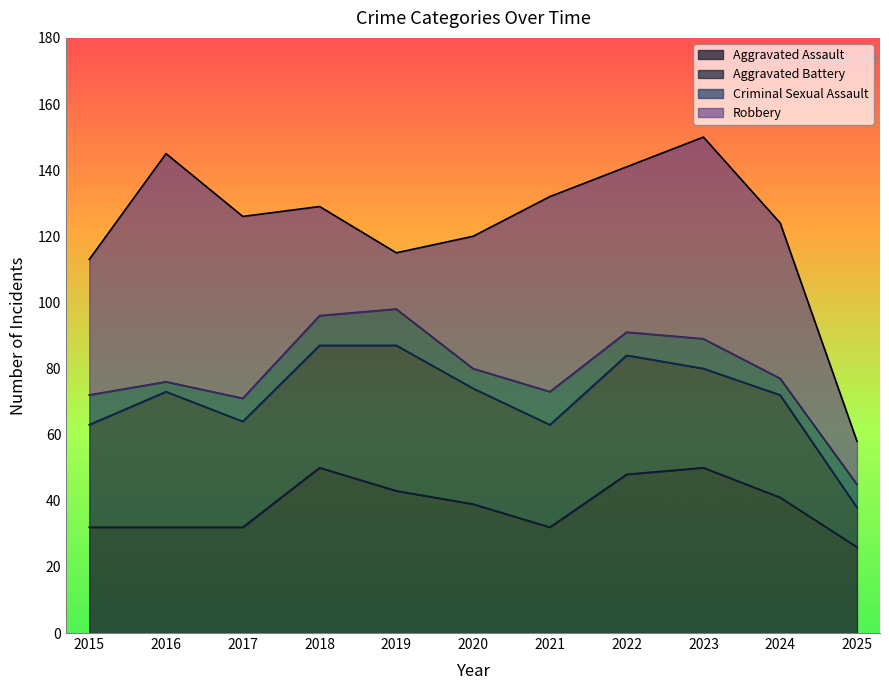

Where is Aggravated Assault nearest to the value 38?

2020